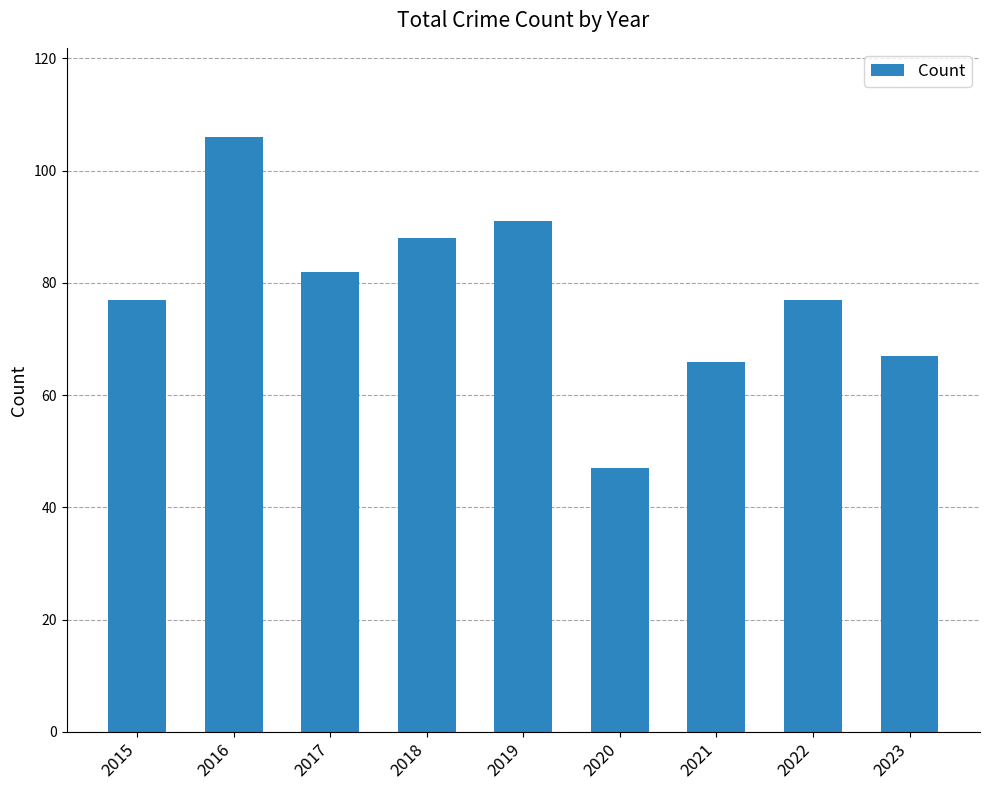

What value does the data have at 2018?

88